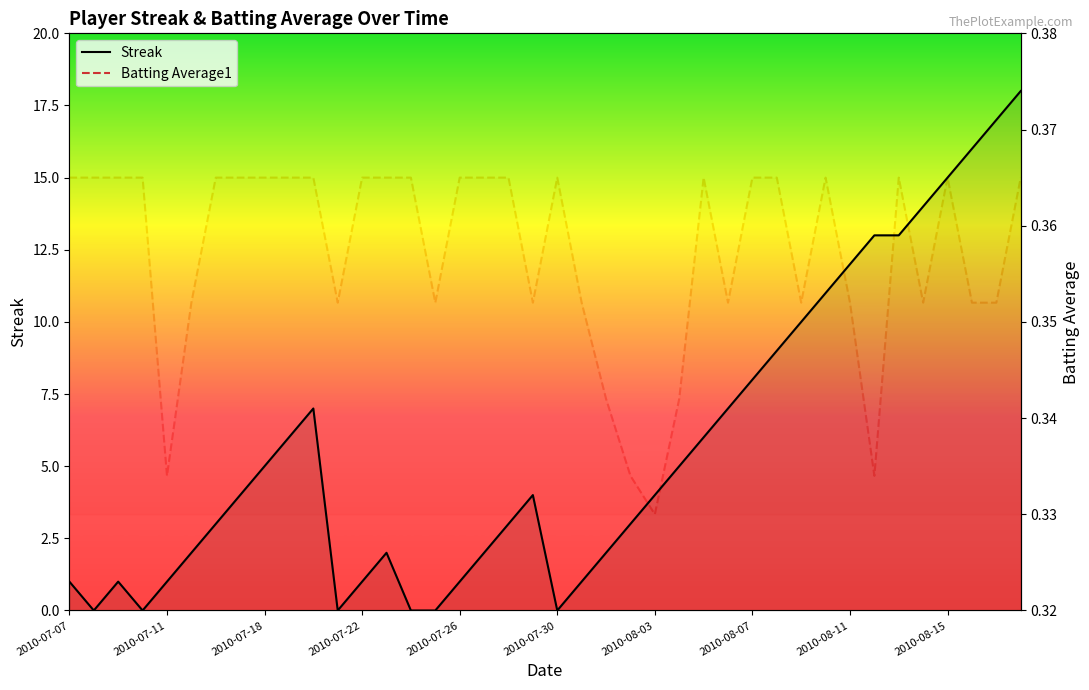

What is the spread (max minus min) of values at 39?

17.6